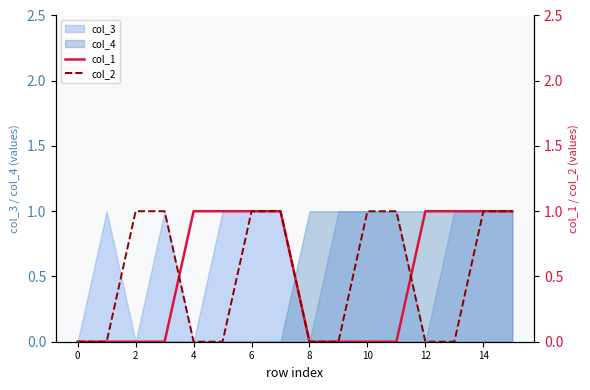

True or false: col_4 has a value of 0 at 0.

True